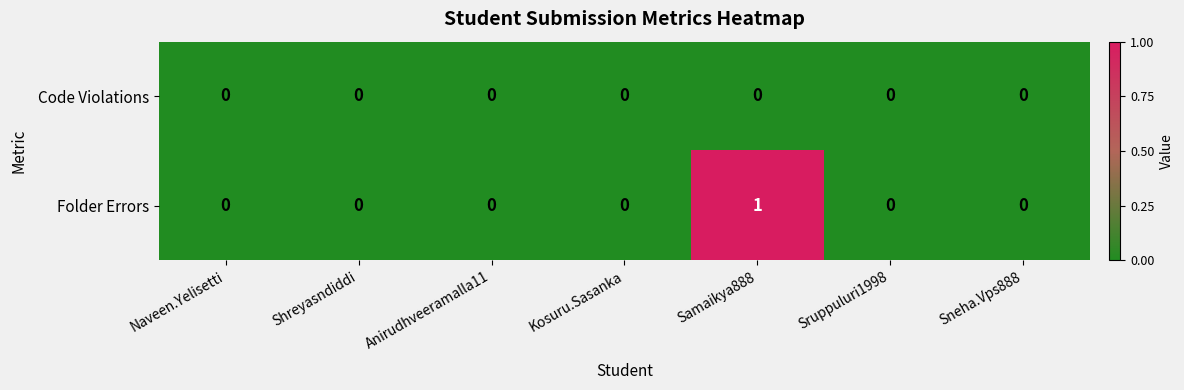

Reading left to right, what are all the values shown in this chart?

Code Violations: Naveen.Yelisetti=0	Shreyasndiddi=0	Anirudhveeramalla11=0	Kosuru.Sasanka=0	Samaikya888=0	Sruppuluri1998=0	Sneha.Vps888=0
Folder Errors: Naveen.Yelisetti=0	Shreyasndiddi=0	Anirudhveeramalla11=0	Kosuru.Sasanka=0	Samaikya888=1	Sruppuluri1998=0	Sneha.Vps888=0